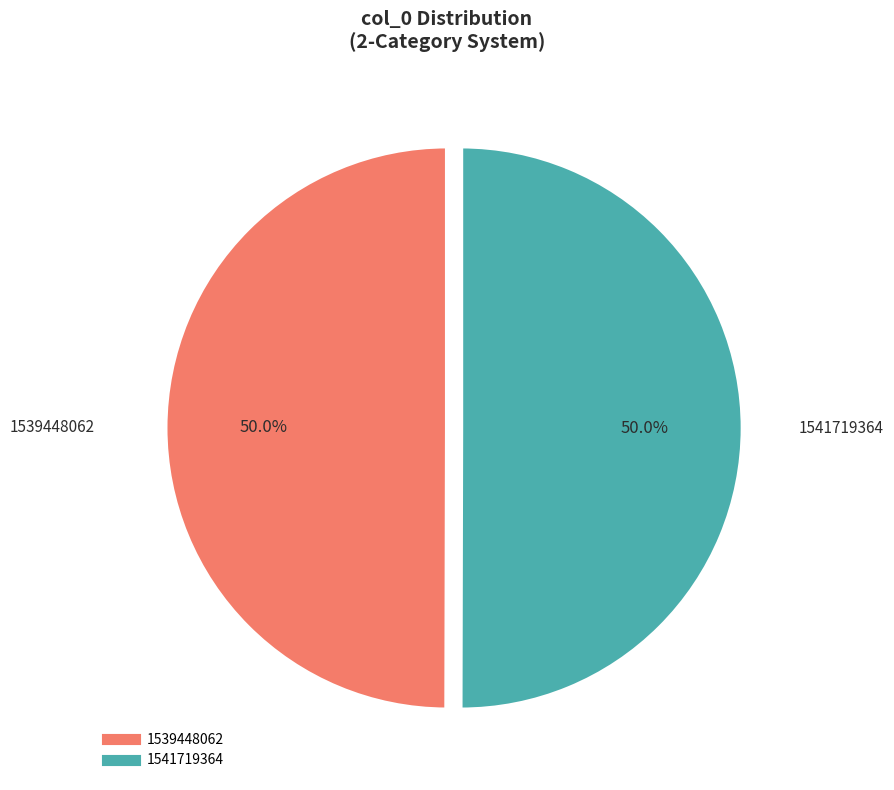

What is the ratio of the value at 1541719364 to the value at 1539448062?

1.0